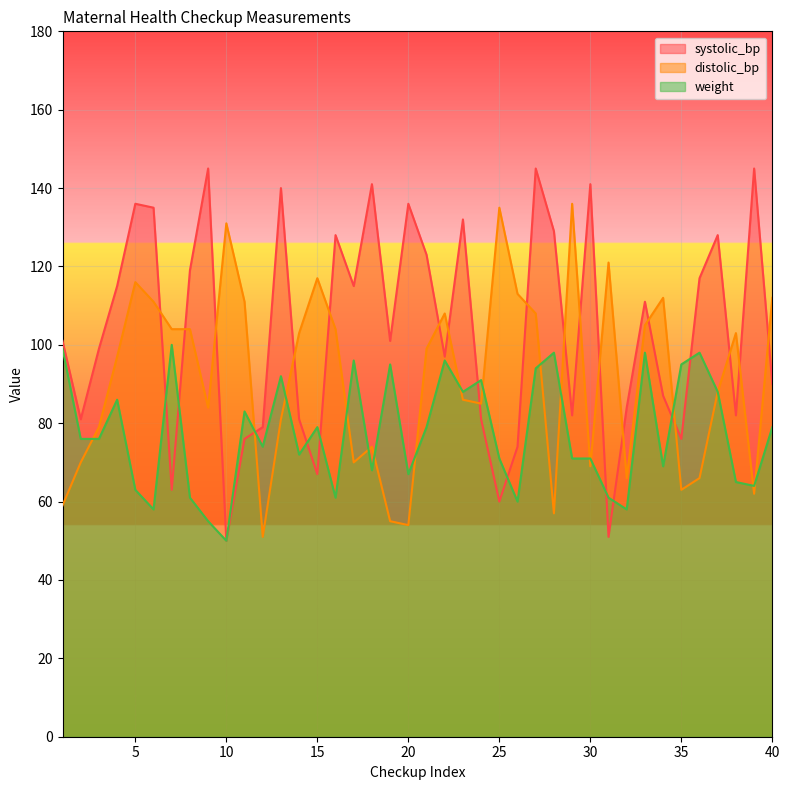

What are all the series names shown in the legend?

systolic_bp, distolic_bp, weight